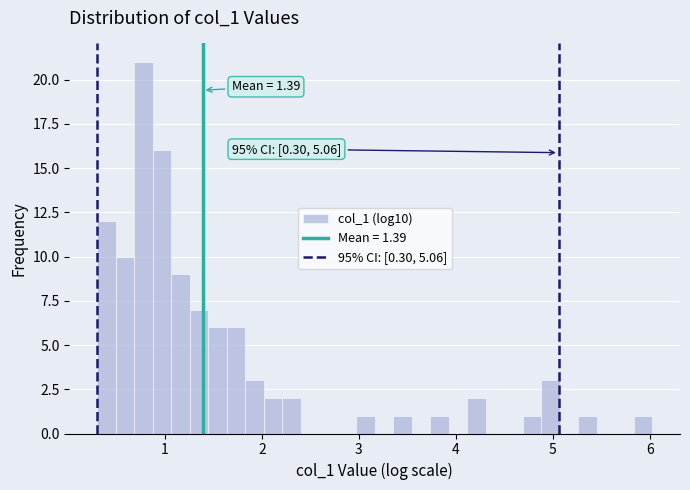

Read against the x-axis, roughly where is the centre of the tallest bar?

0.8